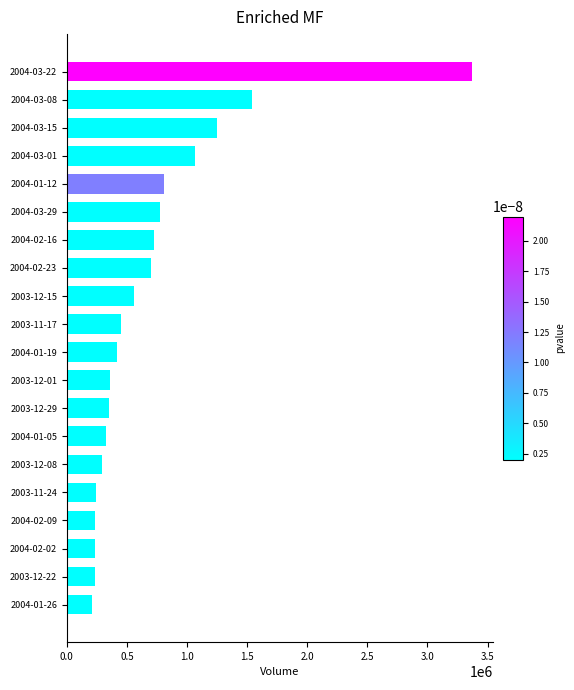

What is the minimum value shown in the chart?

207054